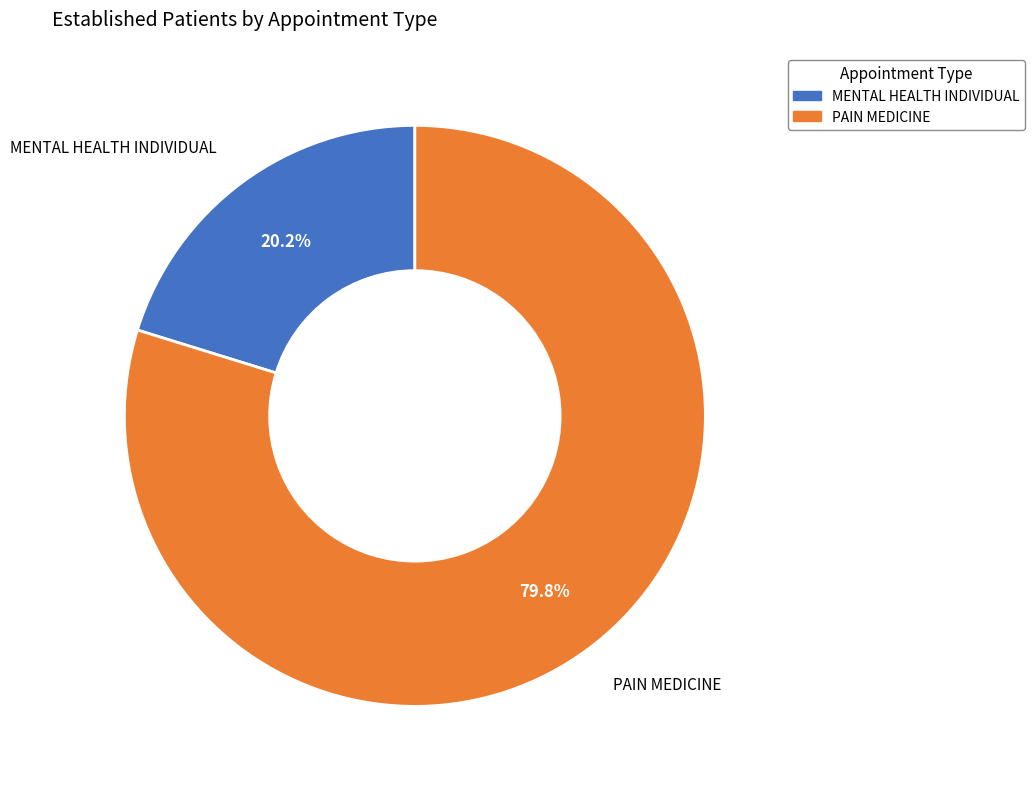

True or false: PAIN MEDICINE accounts for 80% of the total.

True